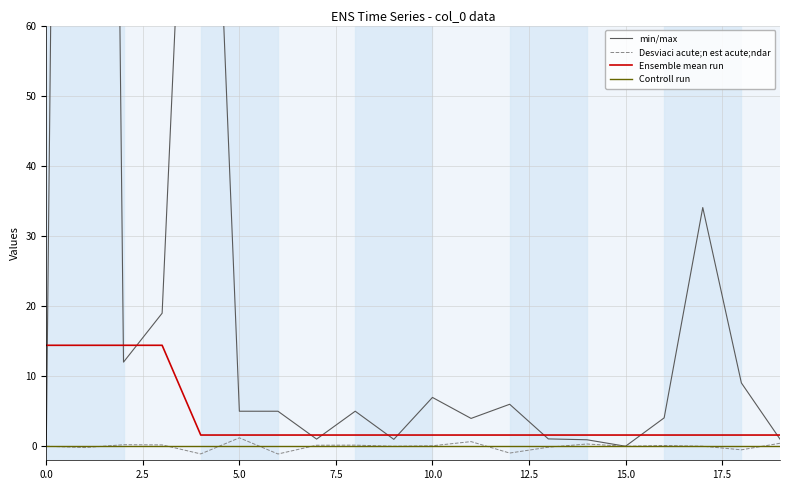

Is it true that Desviaci acute;n est acute;ndar equals -0.0 at 15.0?

True